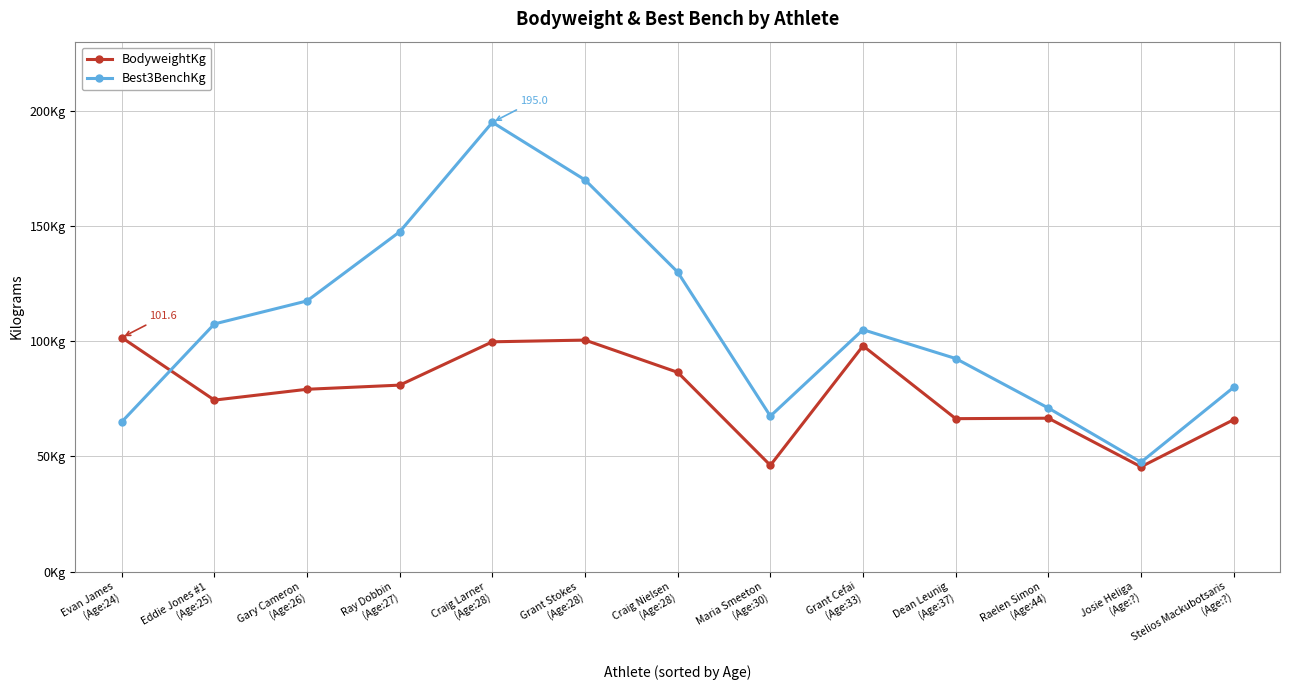

What is the greatest value displayed?

195.0